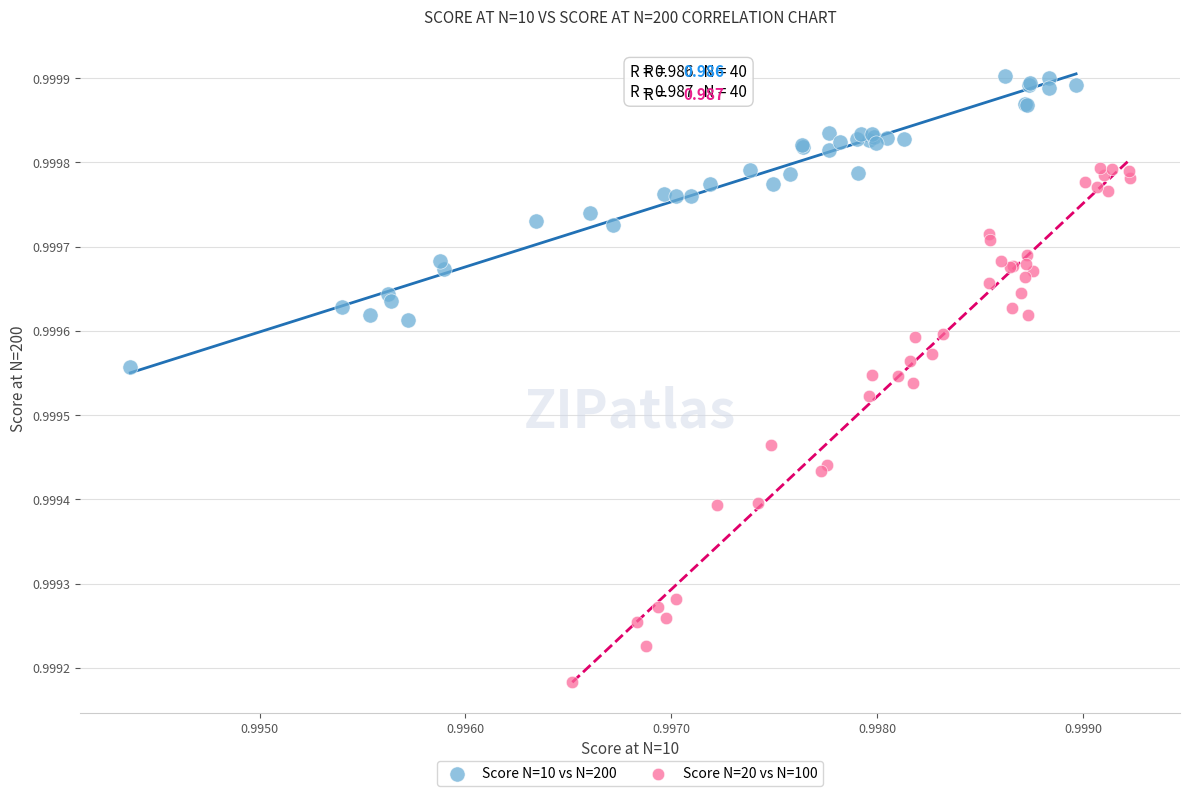

Which series contains the highest Y value?

Score N=10 vs N=200